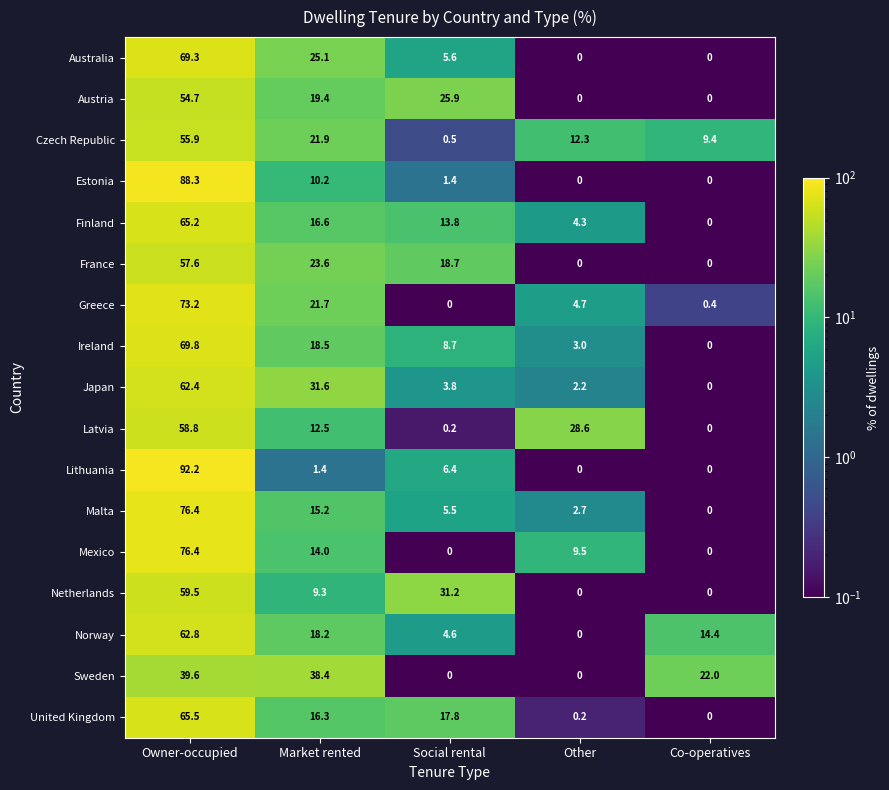

How many data points does each series have?

5